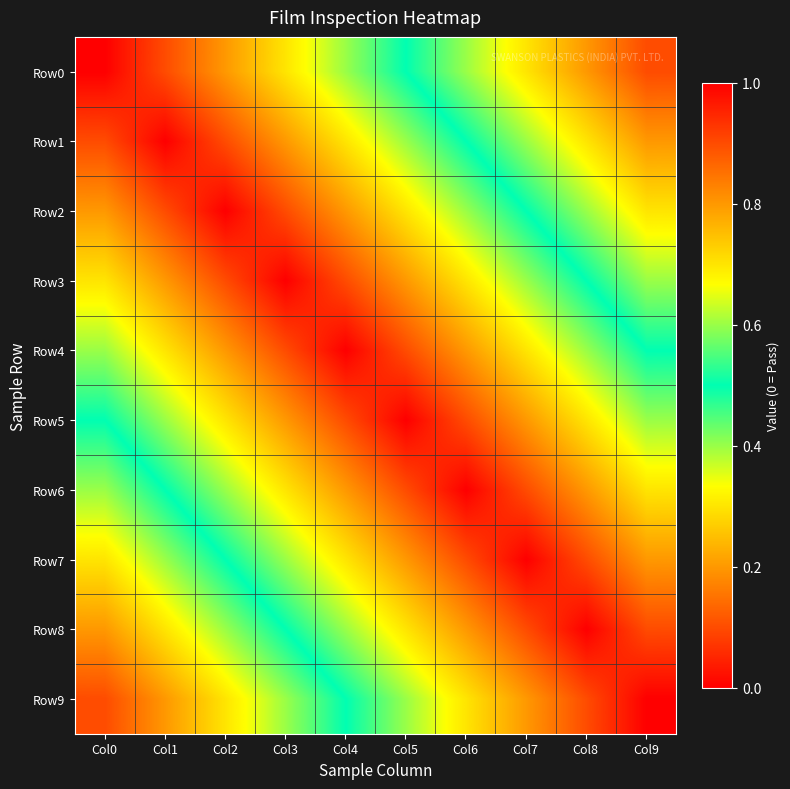

At how many categories does at least one series exceed 0?

10